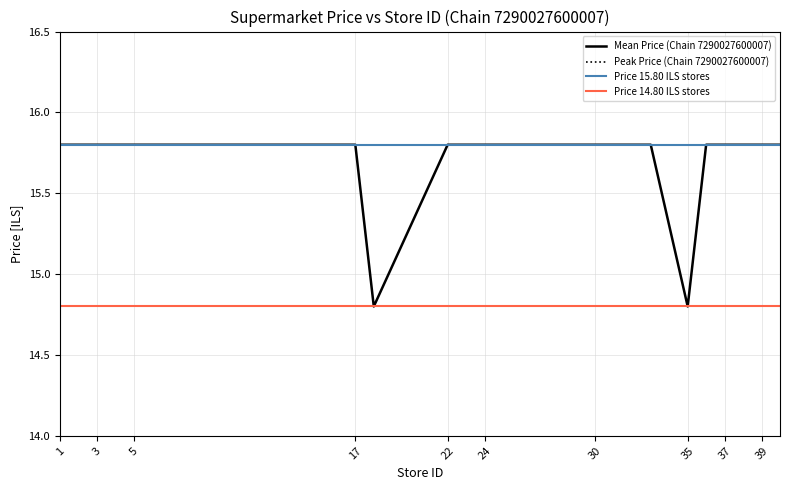

Is this an area chart (filled region under the line)?

No